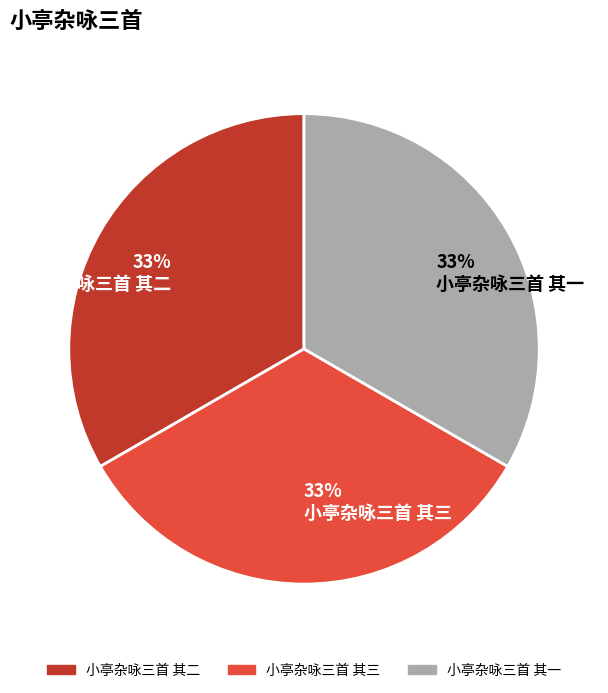

What is the ratio of the value at 33% 小亭杂咏三首 其二 to the value at 33% 小亭杂咏三首 其三?

1.0